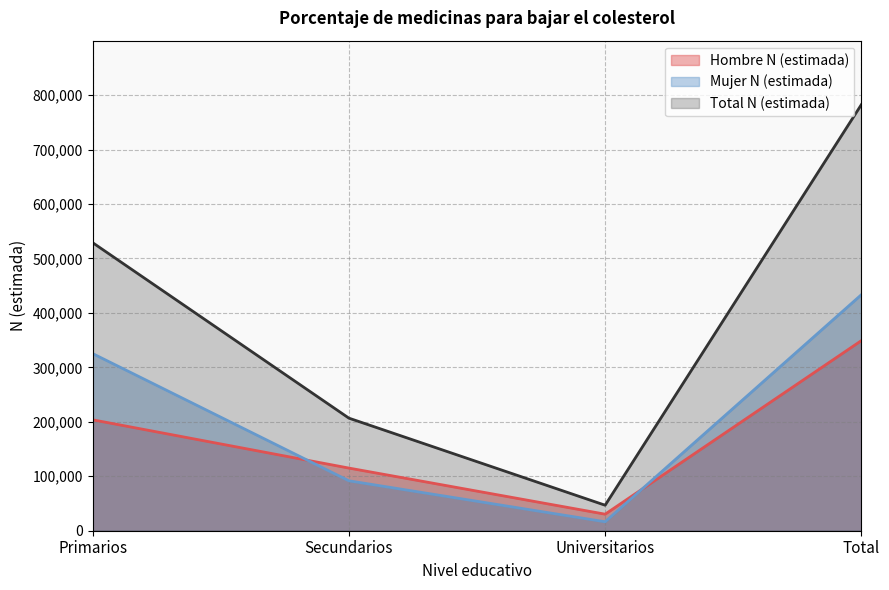

Count the number of data series in this chart.

3